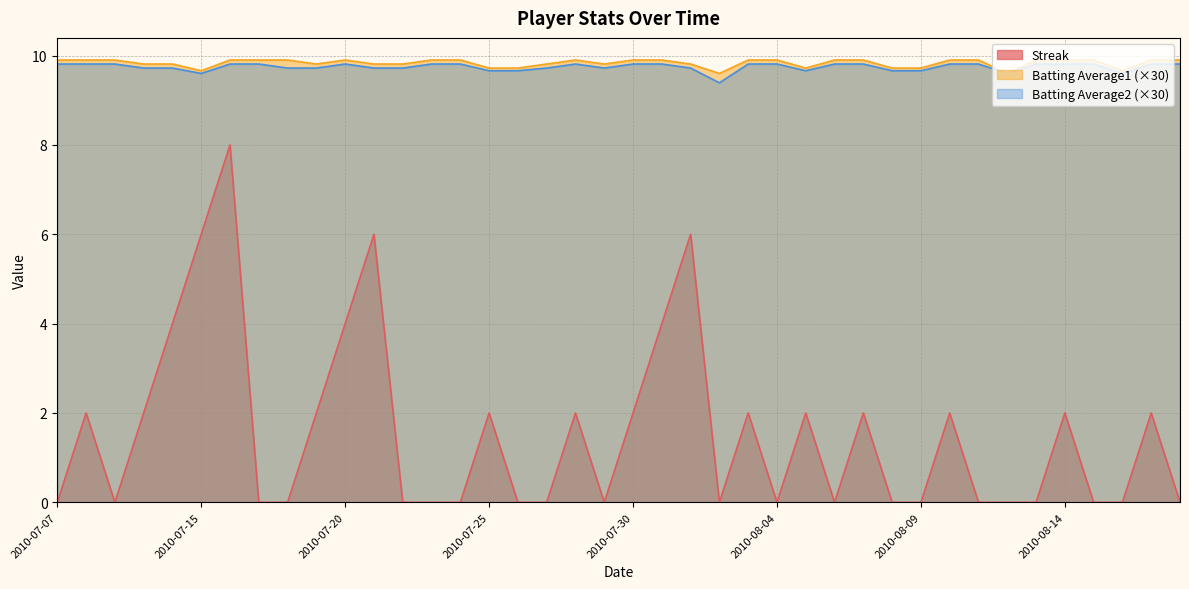

Rank the categories by Batting Average1 value from highest to lowest.

2010-07-07, 2010-07-08, 2010-07-09, 2010-07-16, 2010-07-17, 2010-07-18, 2010-07-20, 2010-07-23, 2010-07-24, 2010-07-28, 2010-07-30, 2010-07-31, 2010-08-03, 2010-08-04, 2010-08-06, 2010-08-07, 2010-08-10, 2010-08-11, 2010-08-13, 2010-08-14, 2010-08-15, 2010-08-17, 2010-08-18, 2010-07-10, 2010-07-11, 2010-07-19, 2010-07-21, 2010-07-22, 2010-07-27, 2010-07-29, 2010-08-01, 2010-07-25, 2010-07-26, 2010-08-05, 2010-08-08, 2010-08-09, 2010-07-15, 2010-08-16, 2010-08-02, 2010-08-12